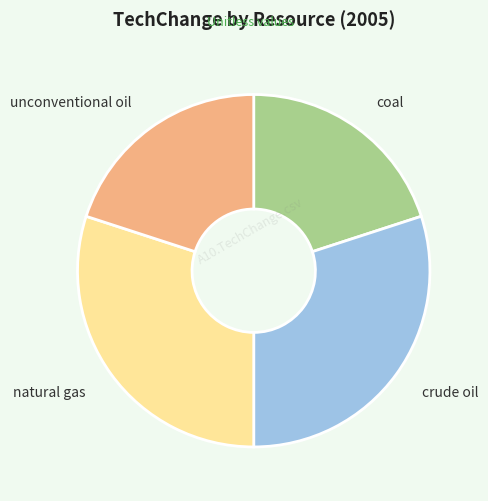

Do natural gas and crude oil together represent more than half of the pie?

Yes